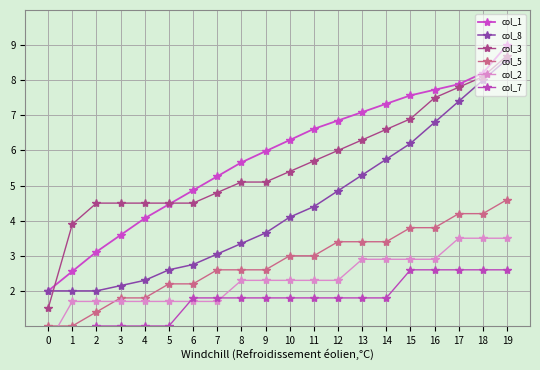

True or false: col_5 and col_3 intersect in this chart.

False